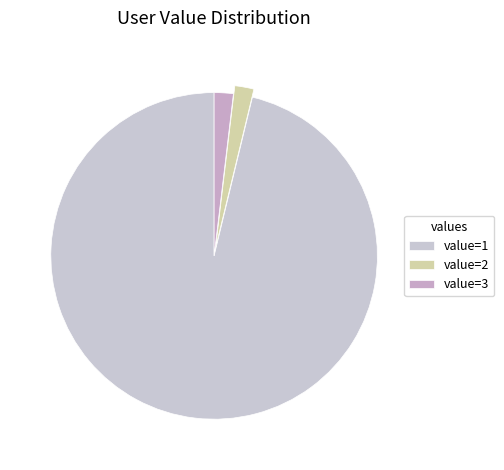

Is there any slice that represents more than half of the pie?

Yes